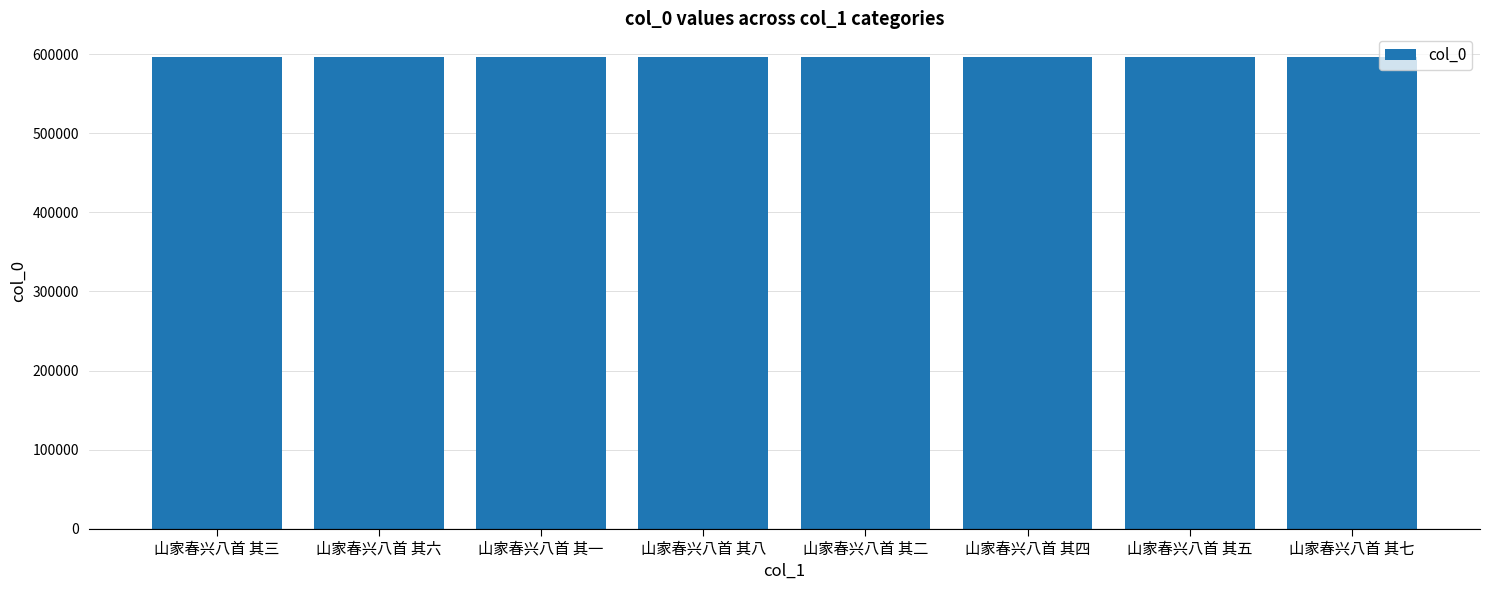

True or false: the data shows 169840 at 山家春兴八首 其三.

False